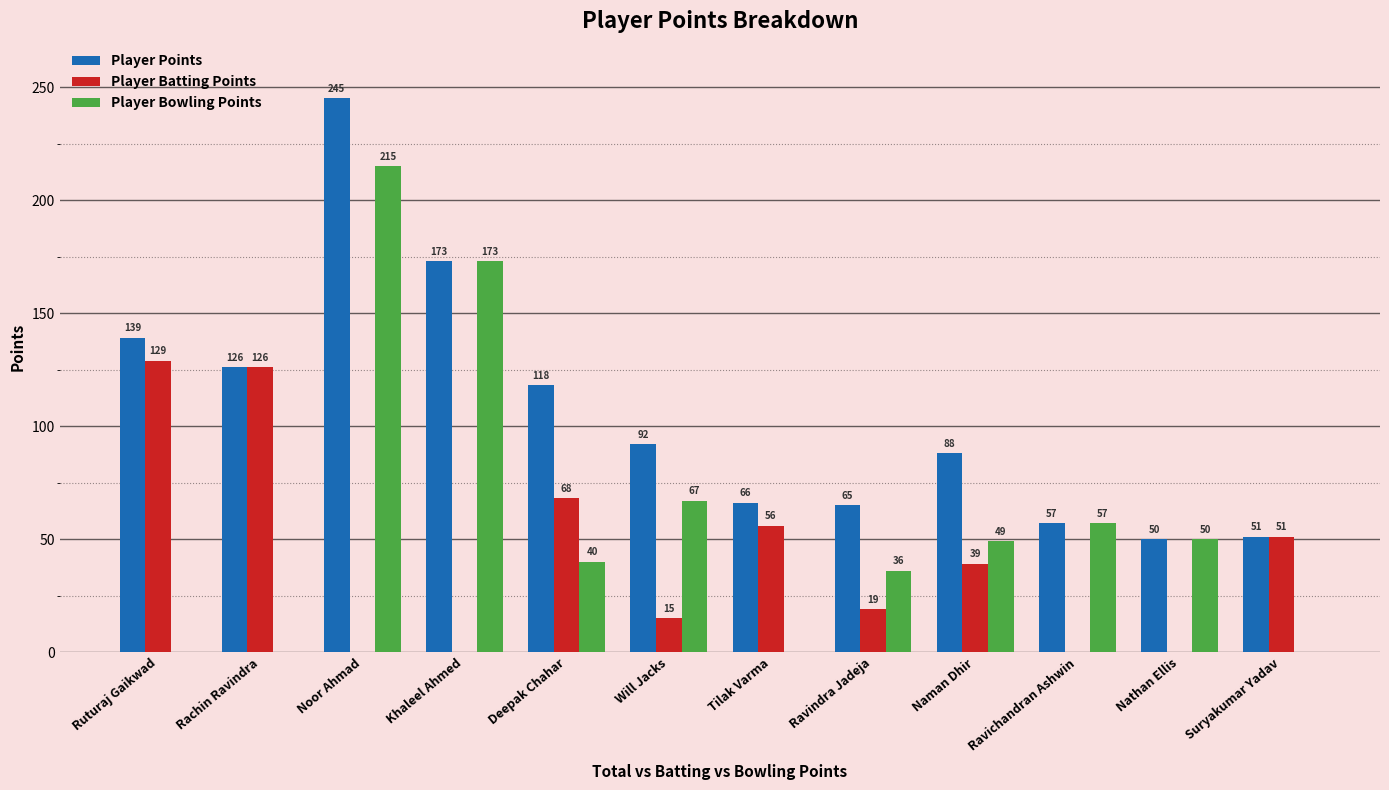

At which category is the sum across all series the highest?

Noor Ahmad